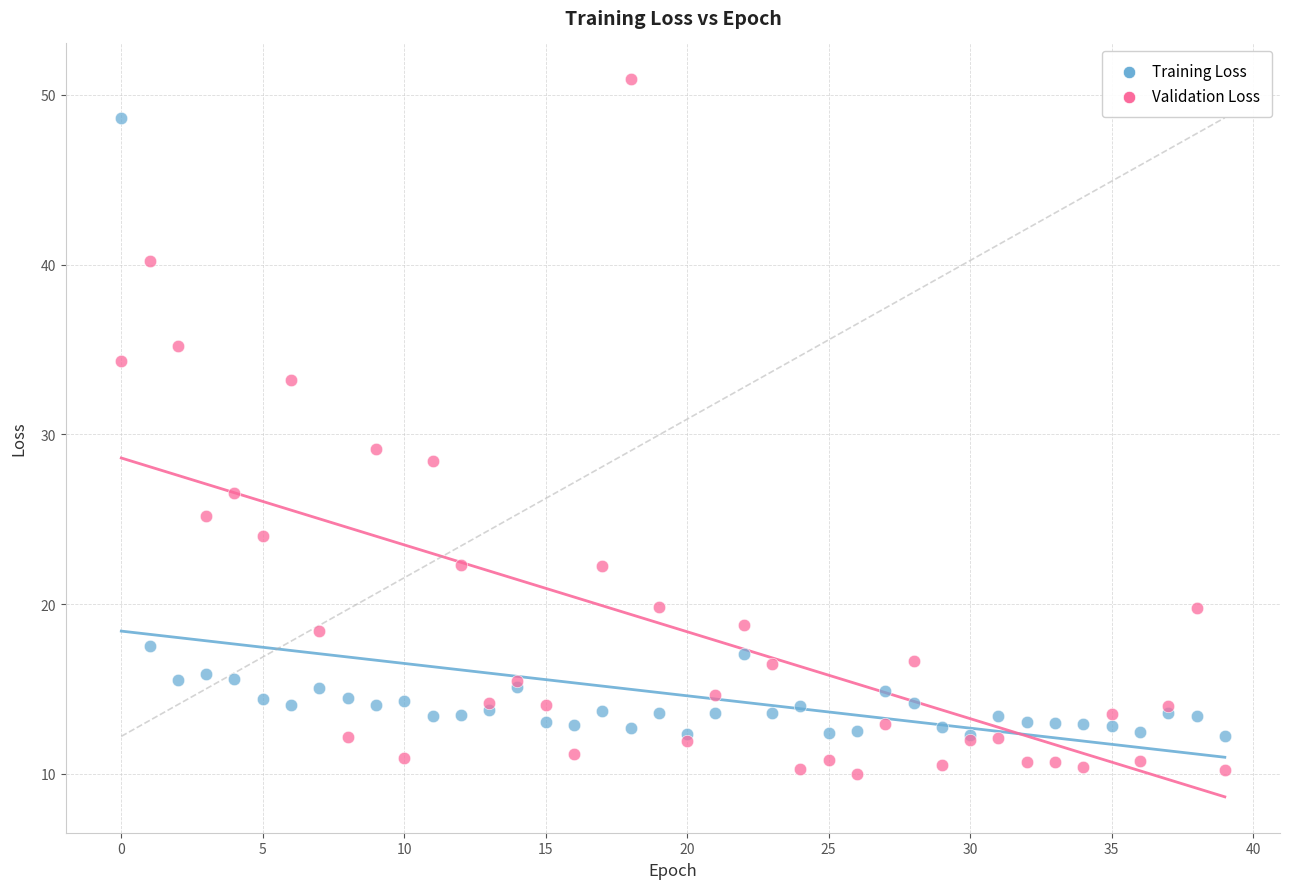

Which series contains the highest Y value?

Validation Loss